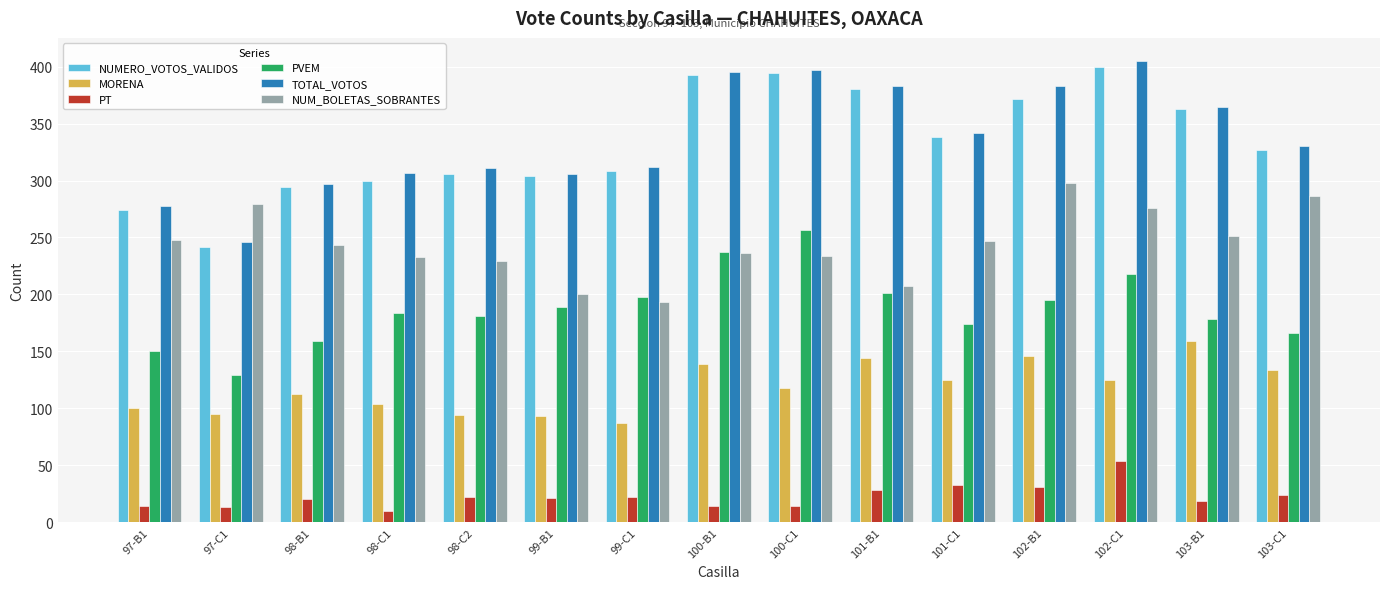

What value does the PT series have at 99-B1, to the nearest 5?

20